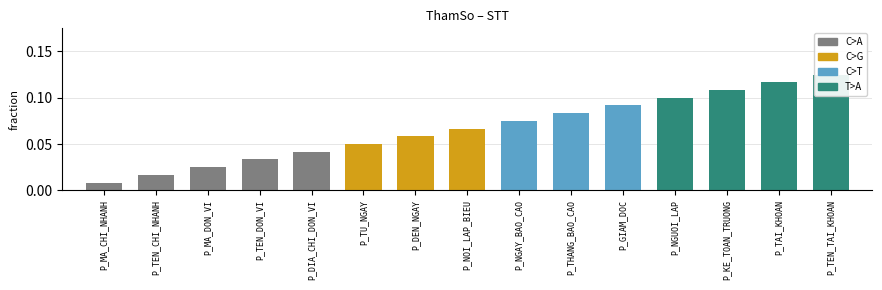

Rank the categories by value from highest to lowest.

P_TEN_TAI_KHOAN, P_TAI_KHOAN, P_KE_TOAN_TRUONG, P_NGUOI_LAP, P_GIAM_DOC, P_THANG_BAO_CAO, P_NGAY_BAO_CAO, P_NOI_LAP_BIEU, P_DEN_NGAY, P_TU_NGAY, P_DIA_CHI_DON_VI, P_TEN_DON_VI, P_MA_DON_VI, P_TEN_CHI_NHANH, P_MA_CHI_NHANH